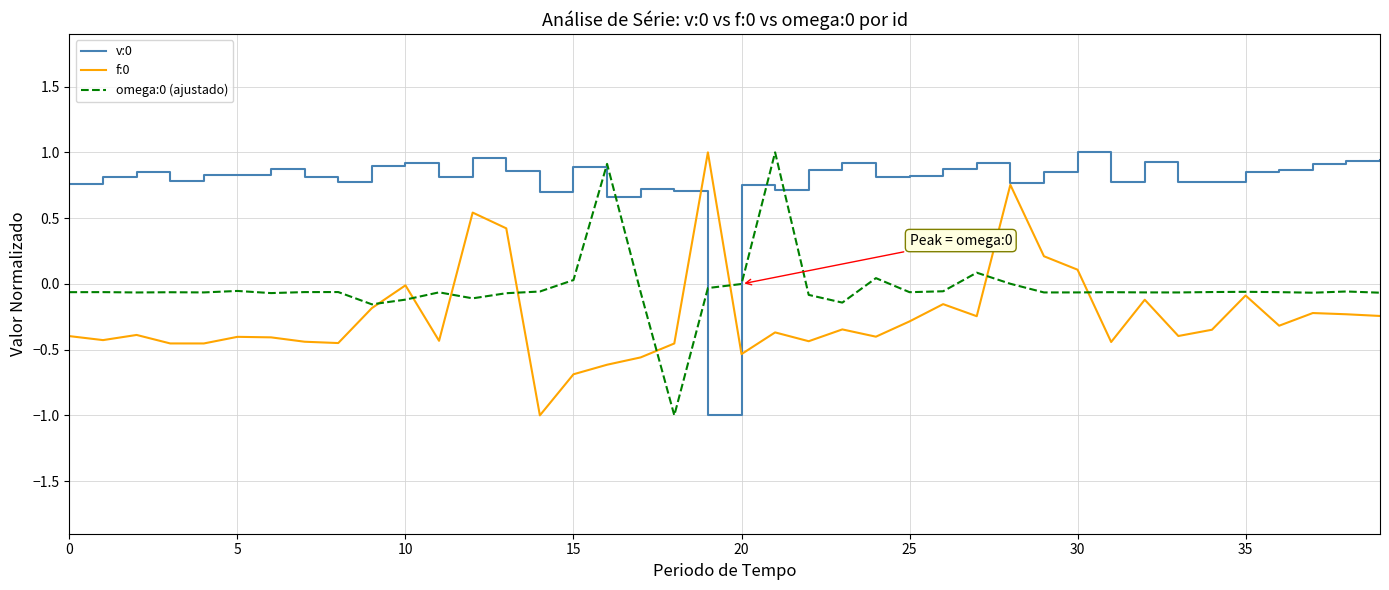

What is the minimum value shown in the chart?

-1.0